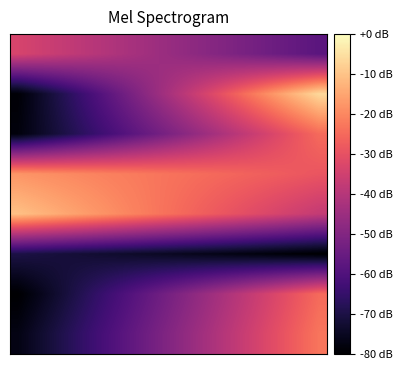

At which category is the sum across all series the highest?

19